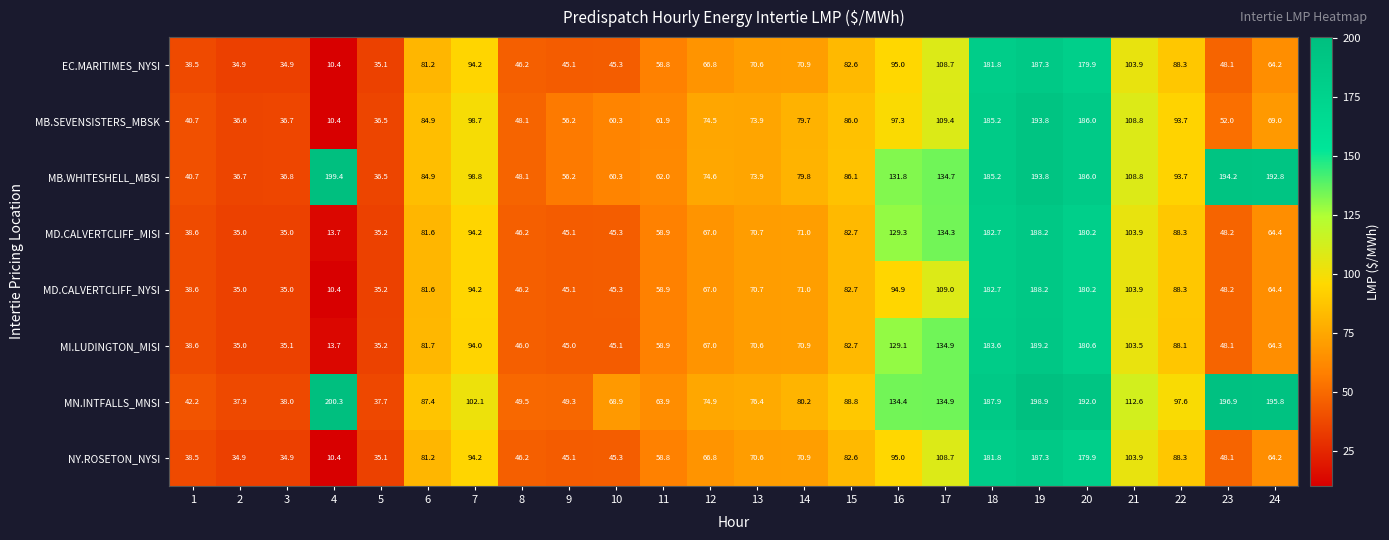

What is the greatest value displayed?

200.3